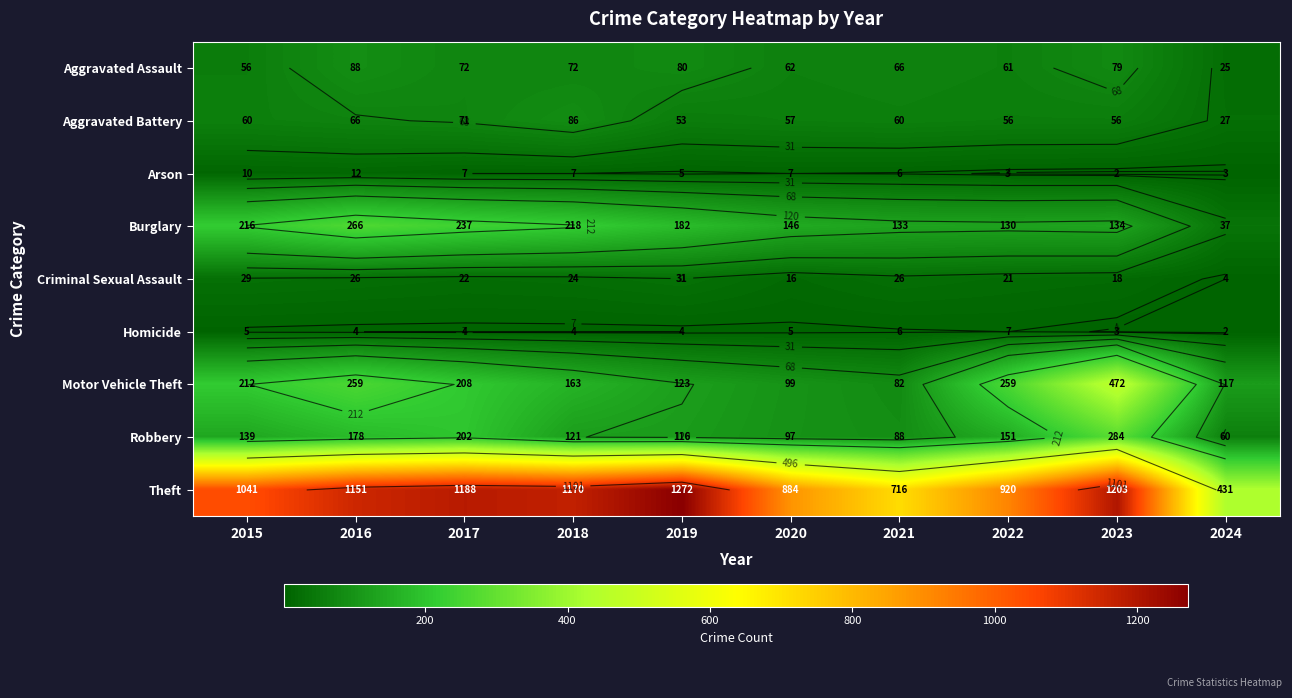

At 2022, list the series in order from smallest to largest.

Arson, Homicide, Criminal Sexual Assault, Aggravated Battery, Aggravated Assault, Burglary, Robbery, Motor Vehicle Theft, Theft